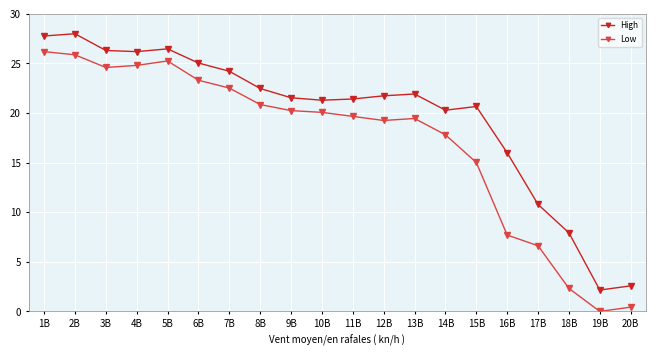

What is the maximum value shown in the chart?

28.0